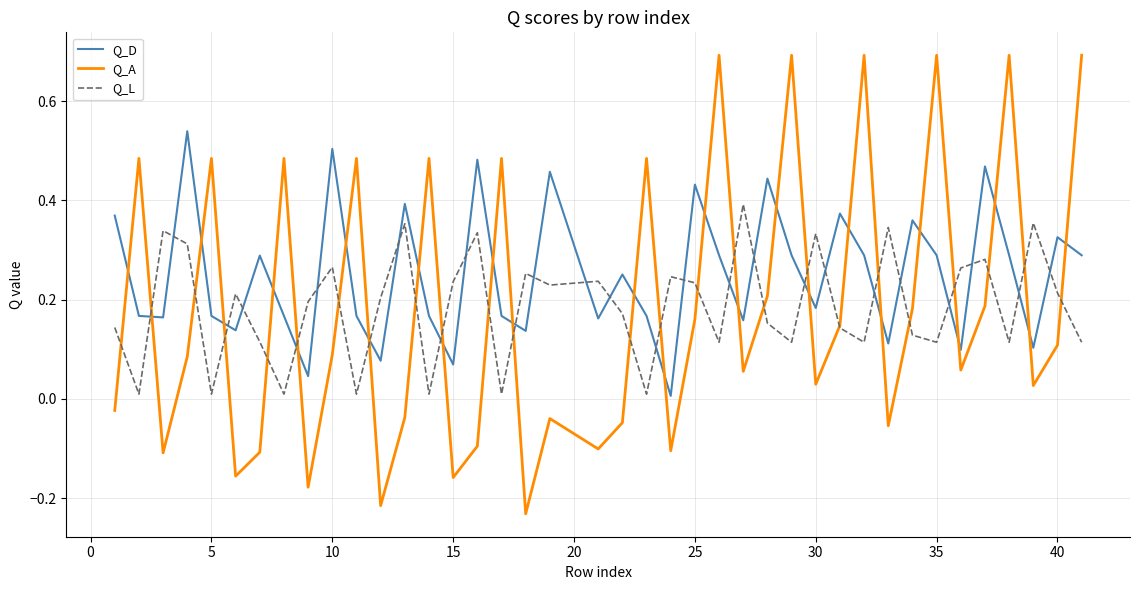

Which series has the largest total across all categories?

Q_D